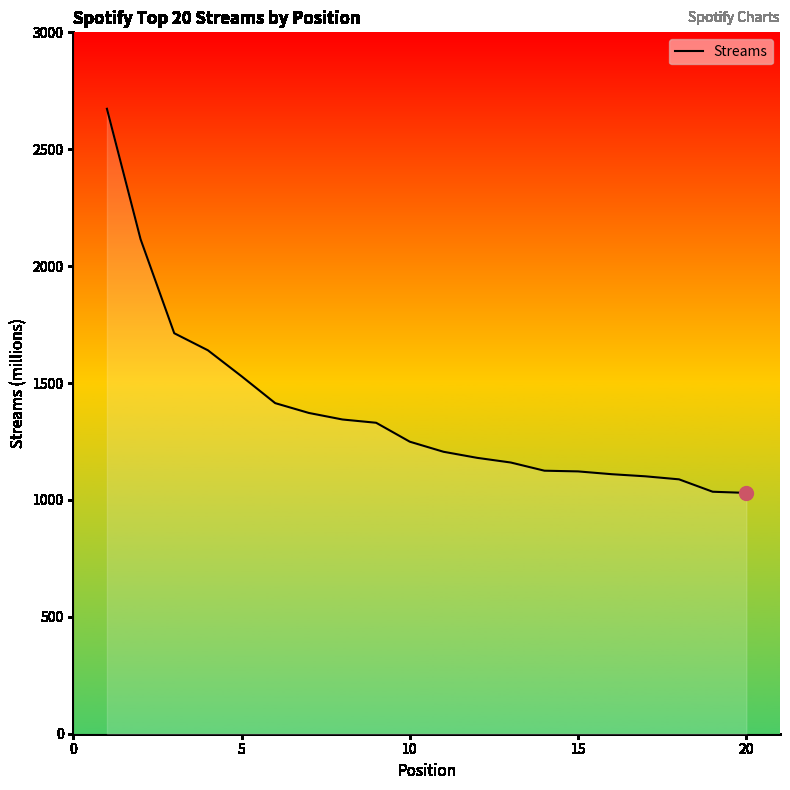

Does the chart display data point markers on the line(s)?

No